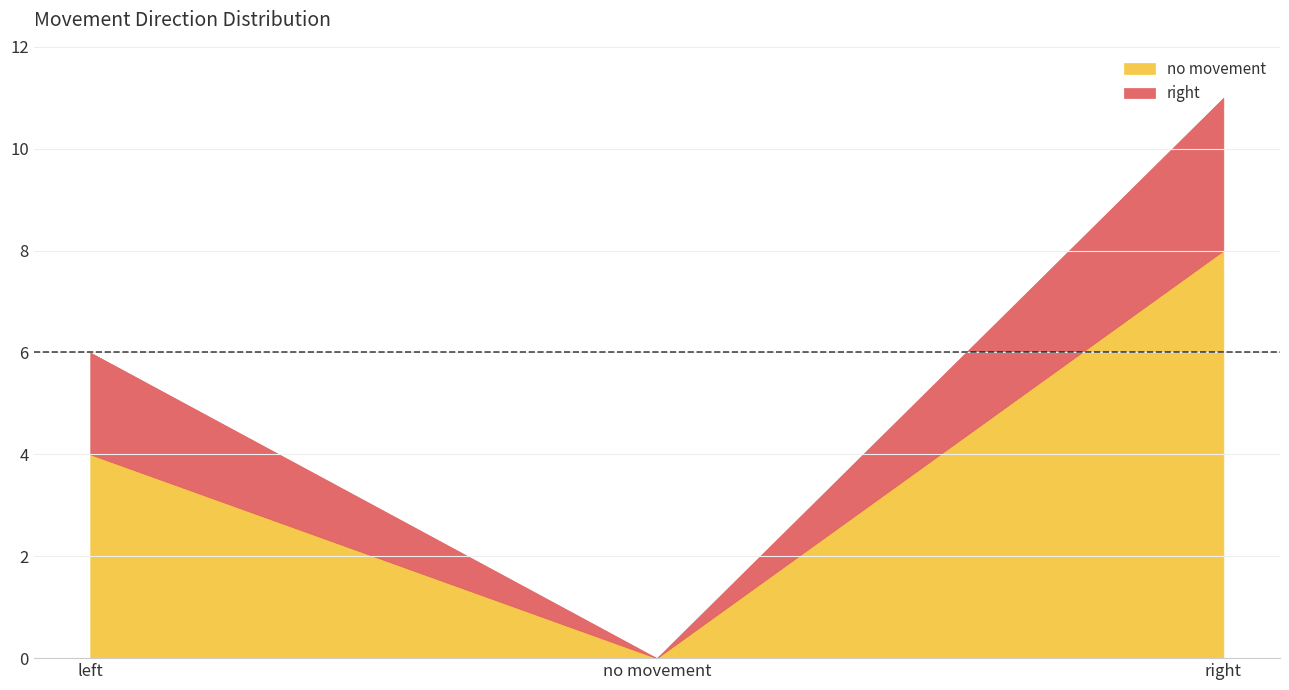

How many values in no movement are above zero?

2